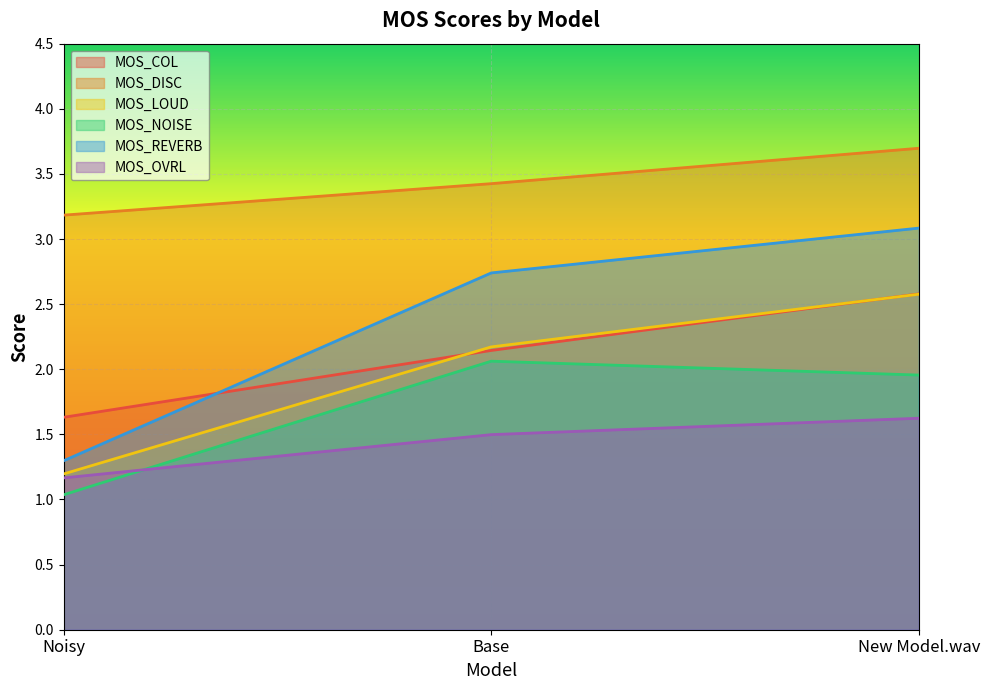

What is the lowest value of the MOS_OVRL series?

1.2